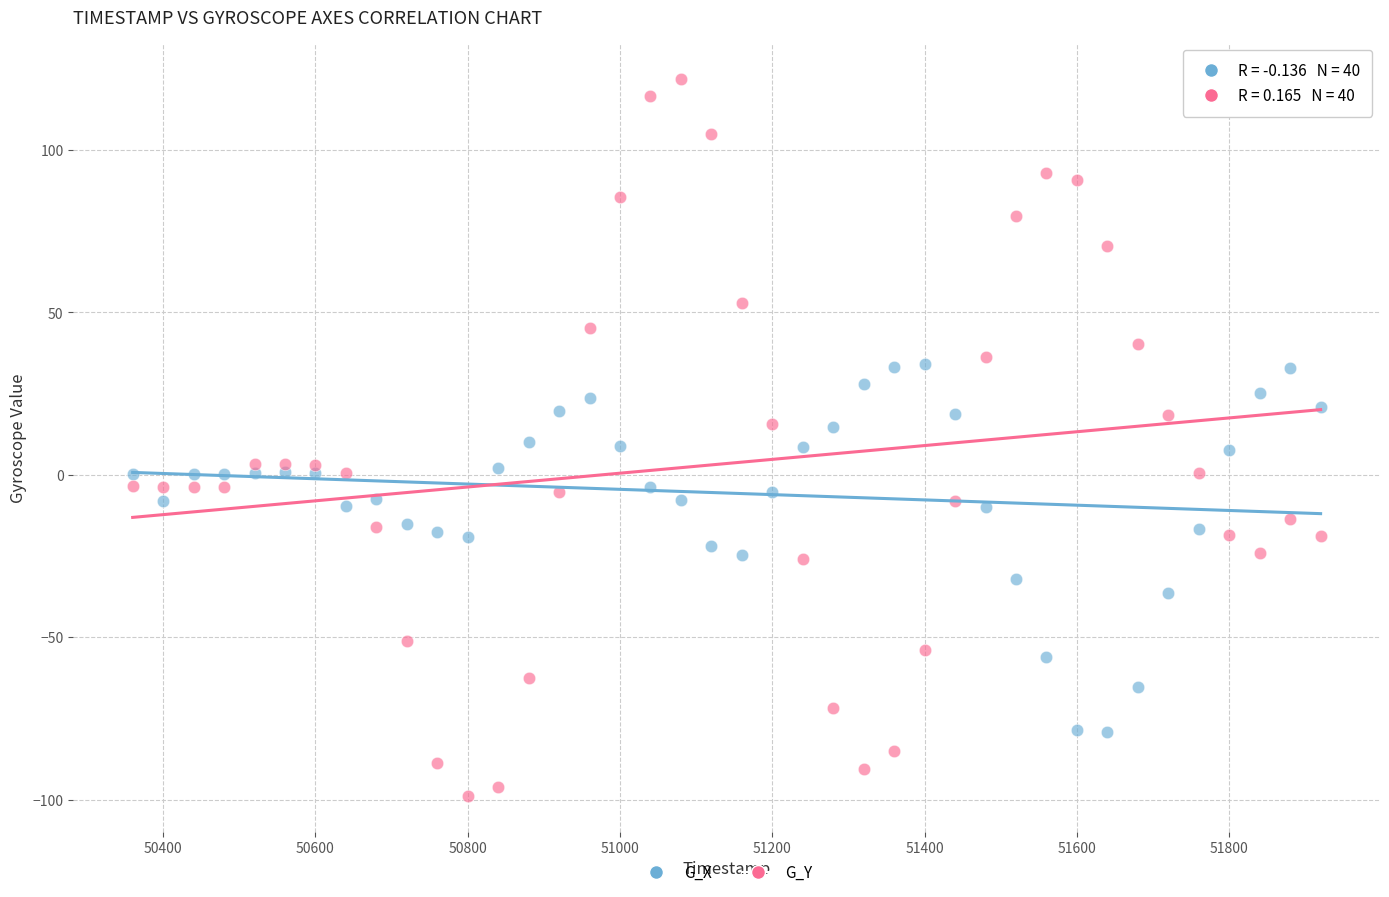

Across all data points, what is the range of Y values (max minus min)?

220.8